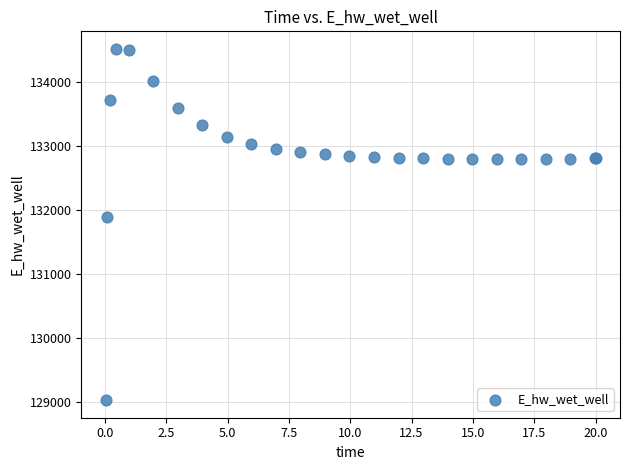

What Y value in the scatter plot is closest to 131774?

131893.3